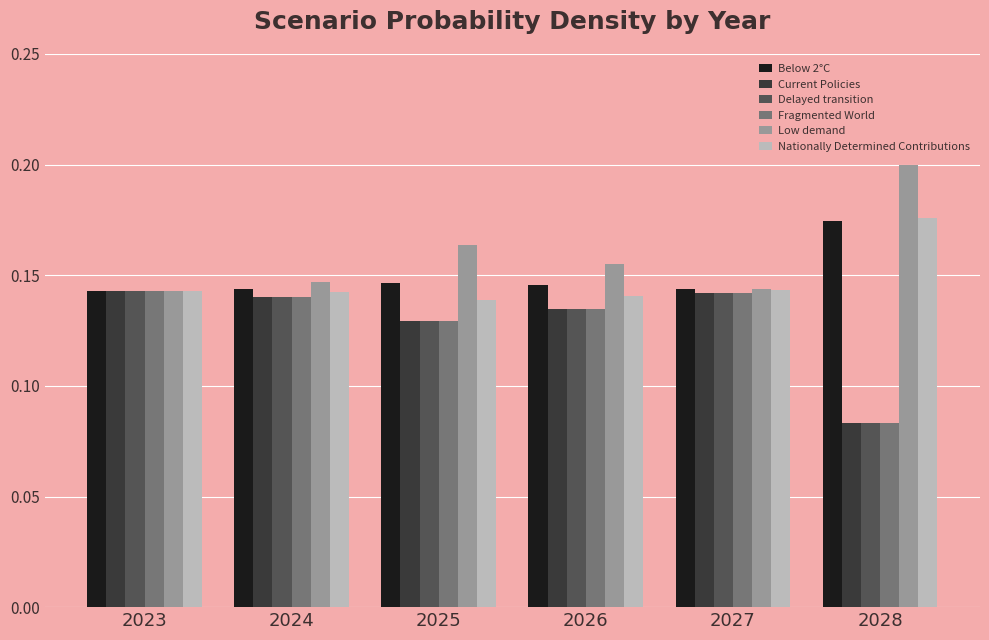

How many bars are there in total?

36